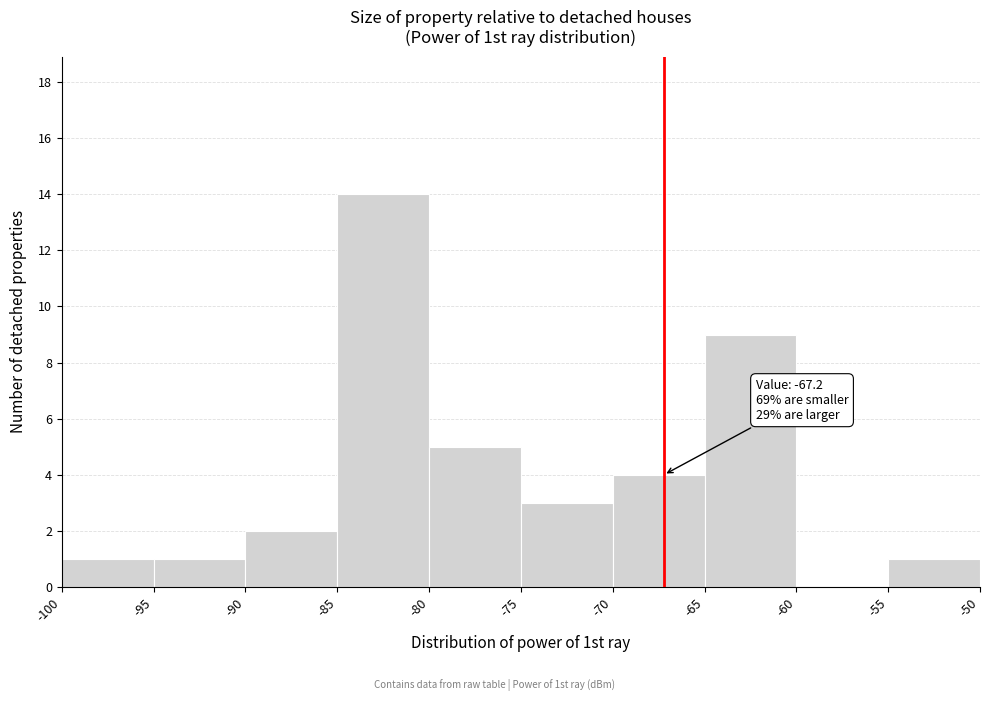

Which range on the x-axis has the tallest bar?

-85 to -80